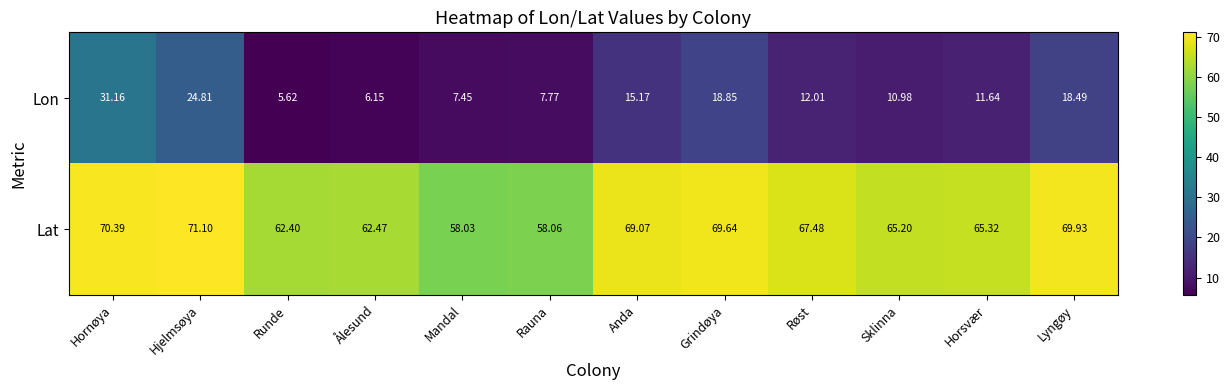

What is the total value across all series at Ålesund?

68.6